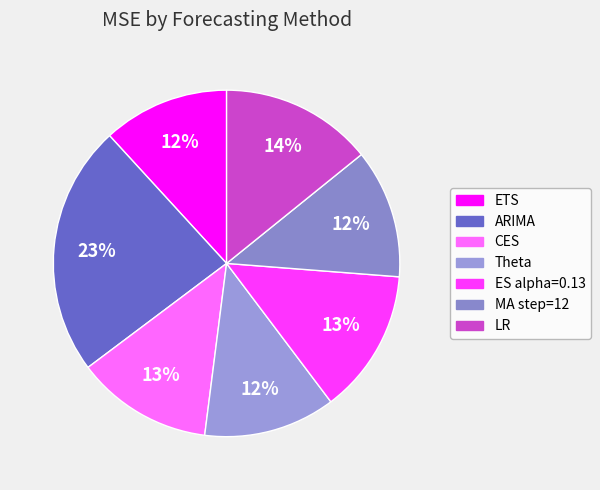

Is it true that CES is 20% of the pie?

False